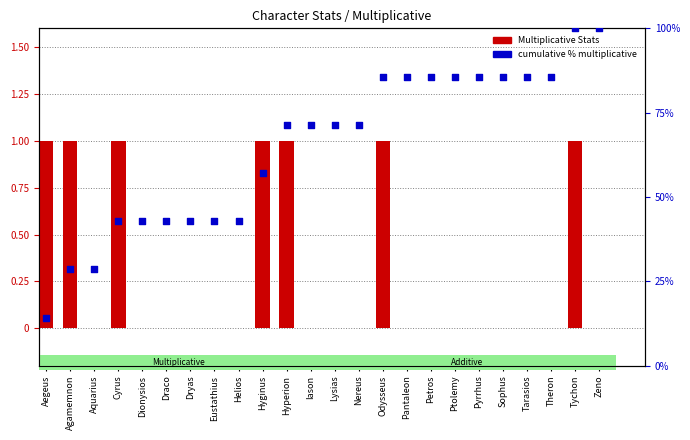

At how many categories does at least one series exceed 31?

21